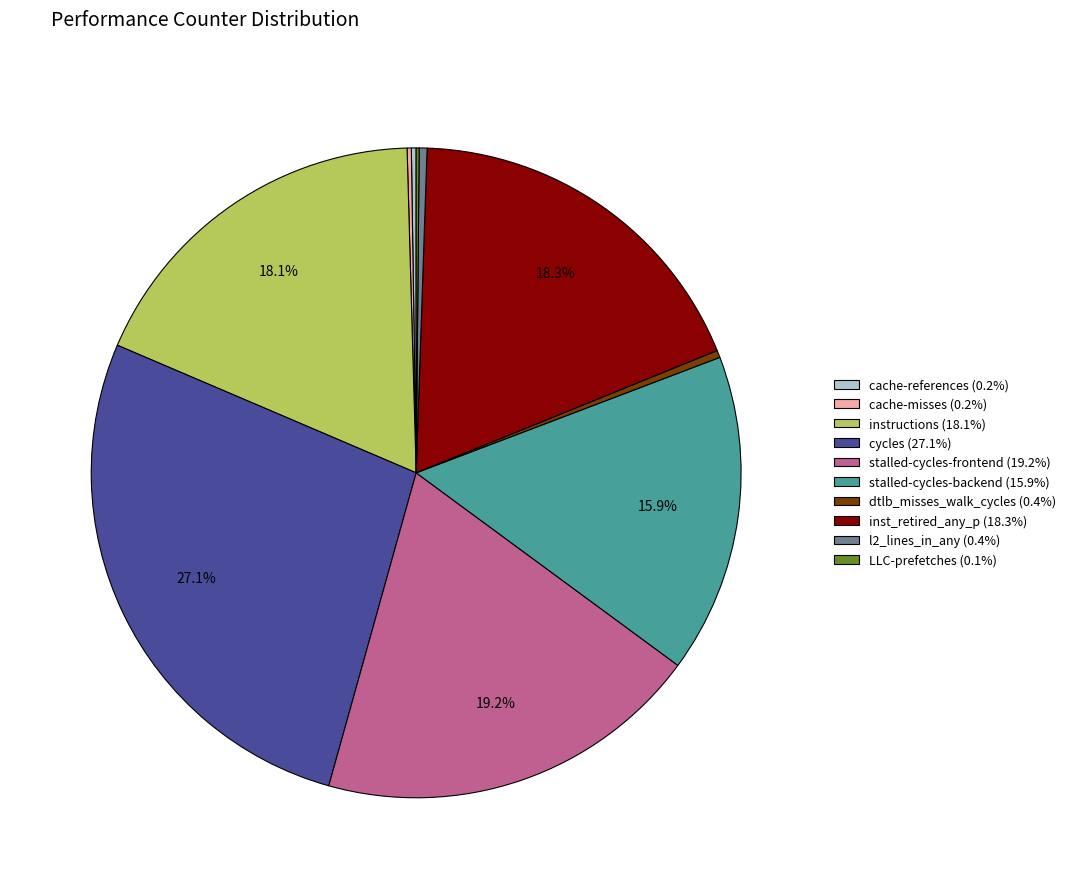

What portion of the pie excludes instructions?

81.9%